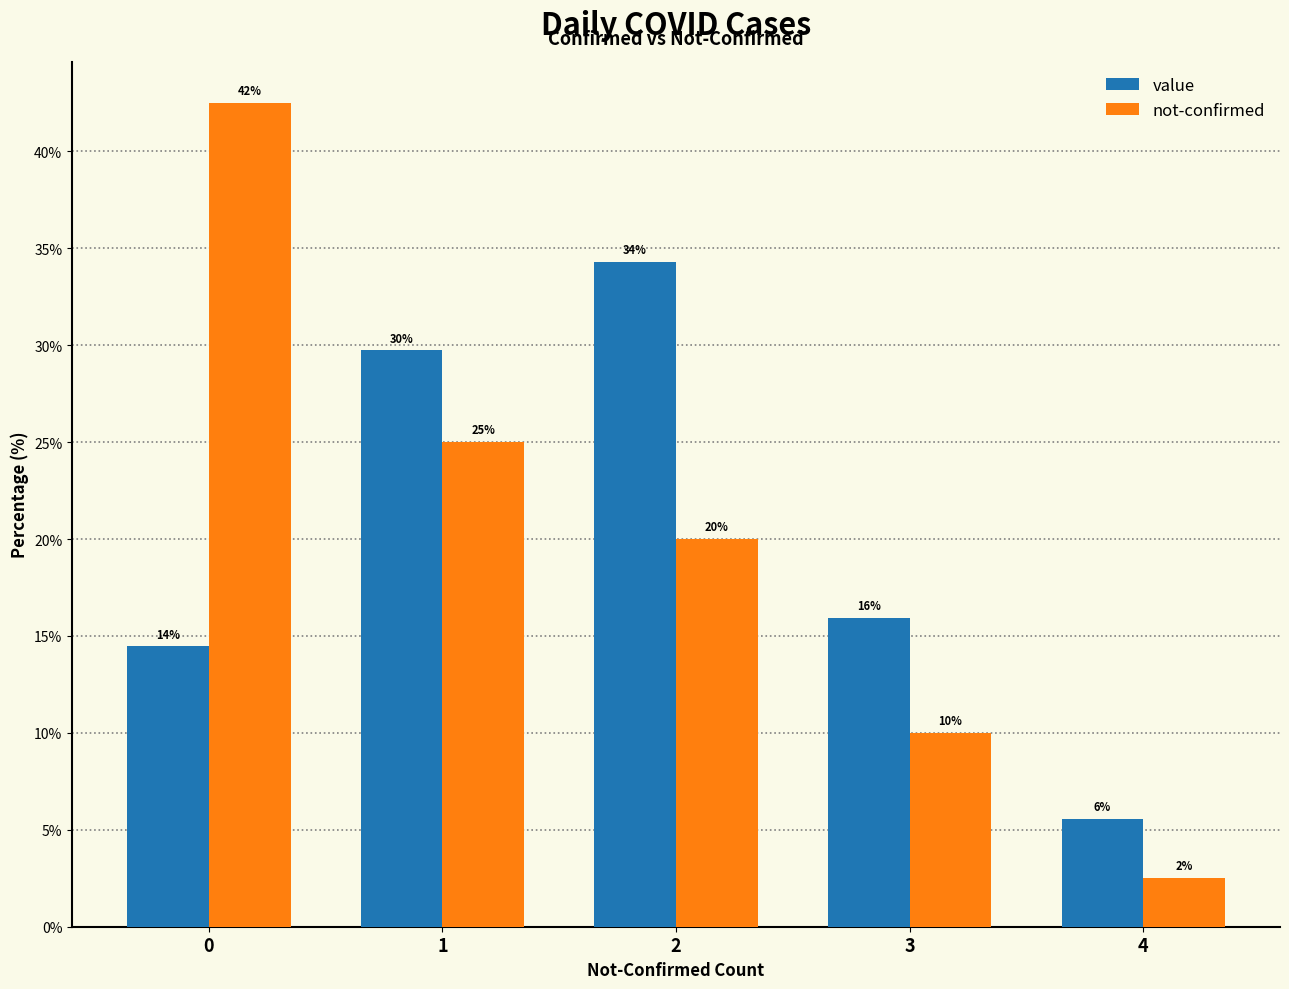

At how many categories does at least one series exceed 28?

3